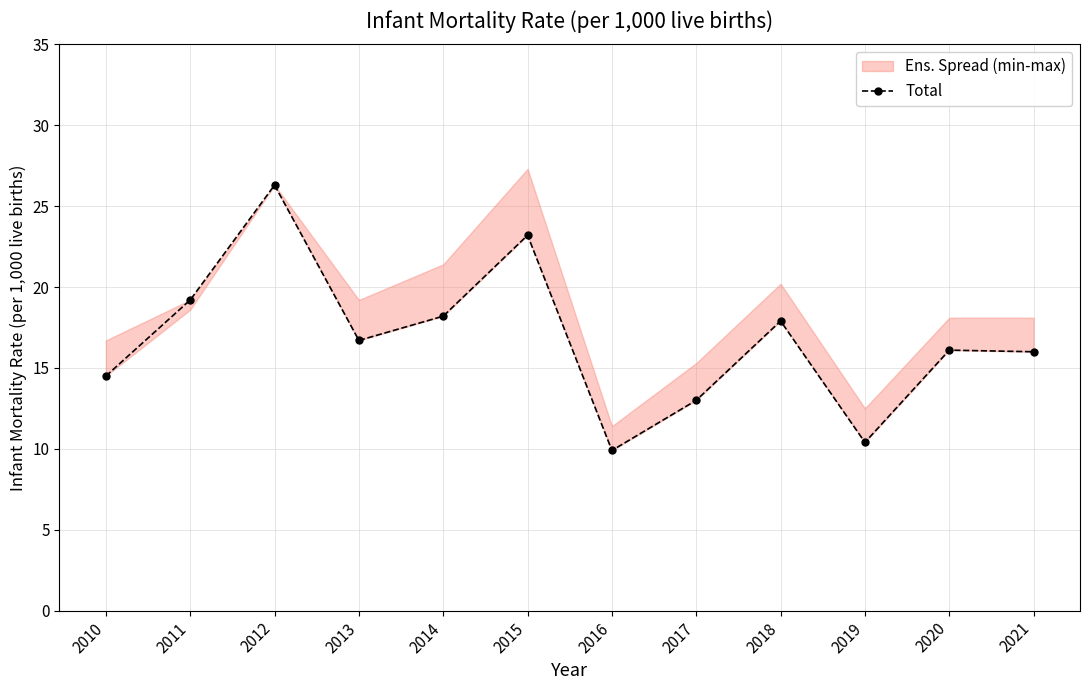

Where is the first local maximum?

2012